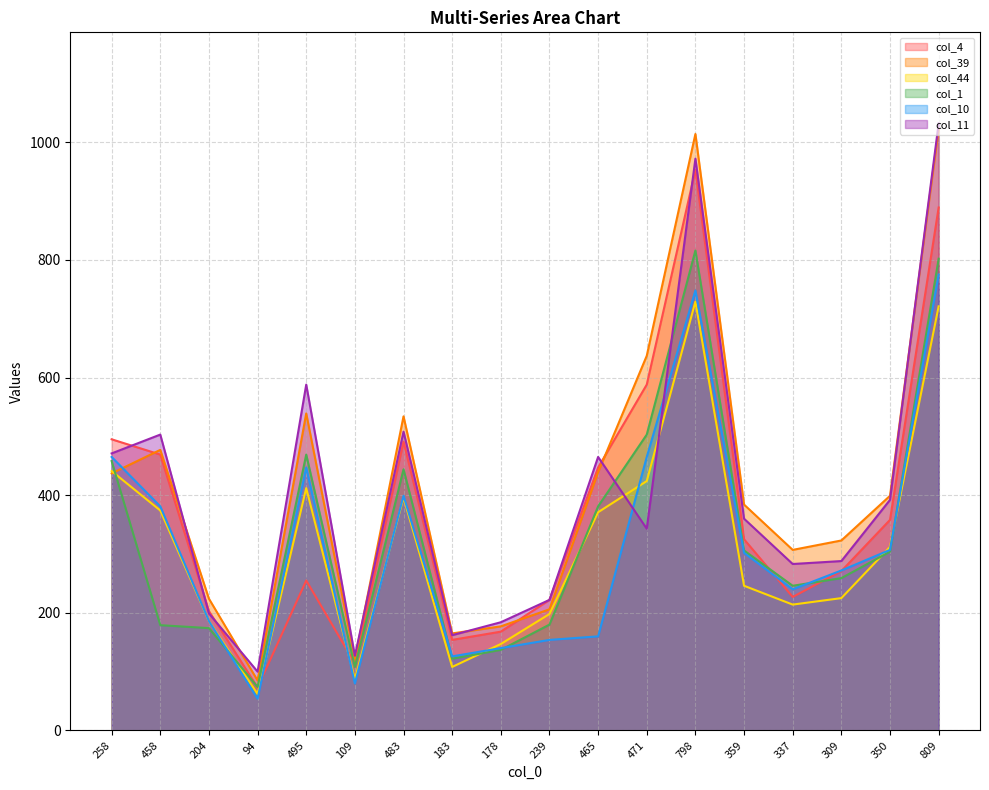

Between 458 and 204, which series saw the biggest shift?

col_11